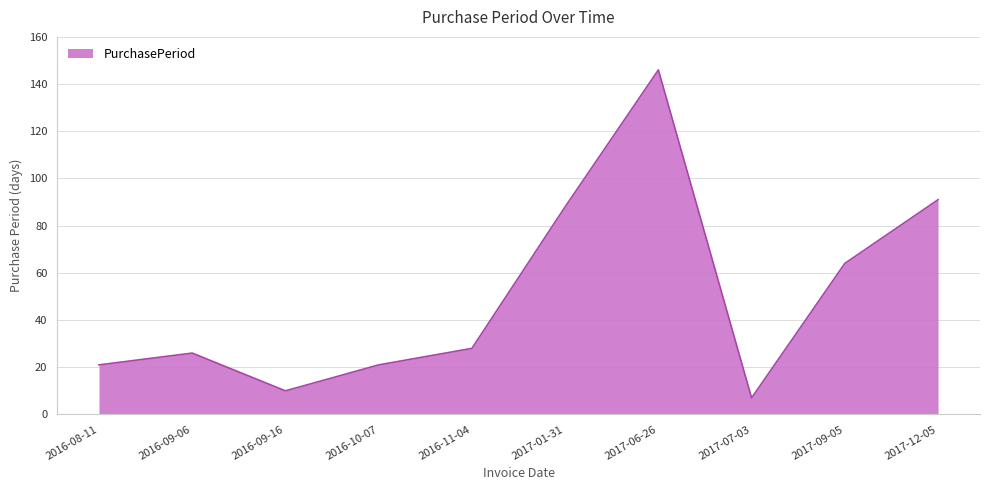

Is it true that the value at 2017-06-26 is 82?

False